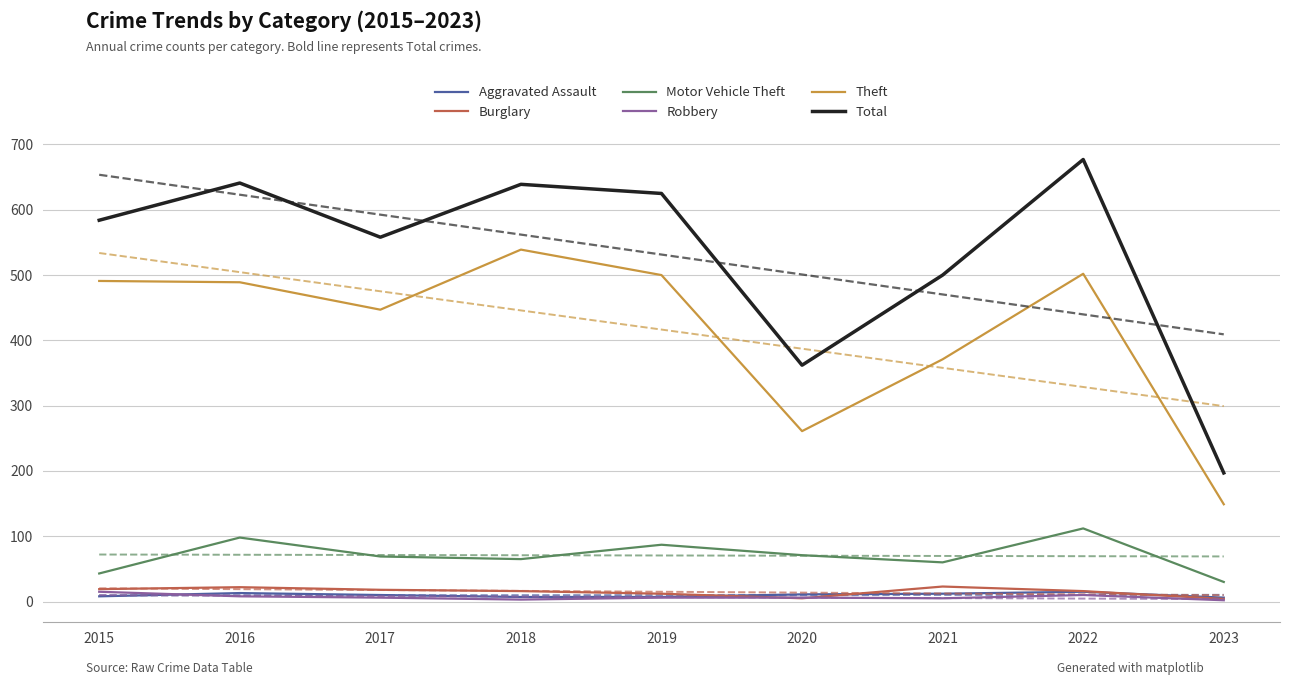

The Robbery series shows 2 at 2018. True or false?

False